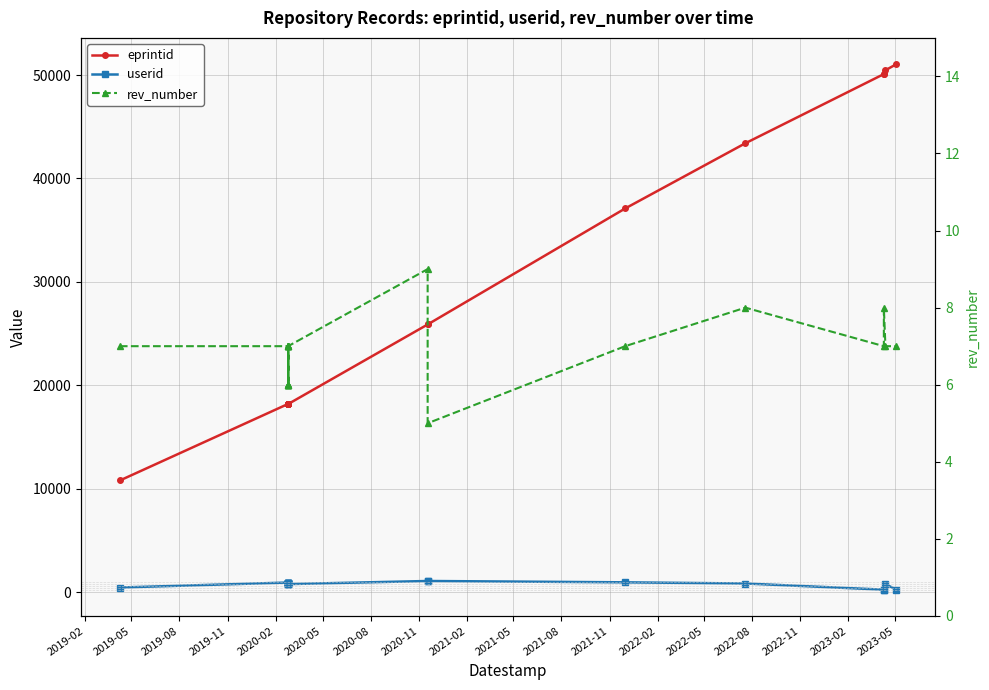

Which series has the largest range (max minus min)?

eprintid